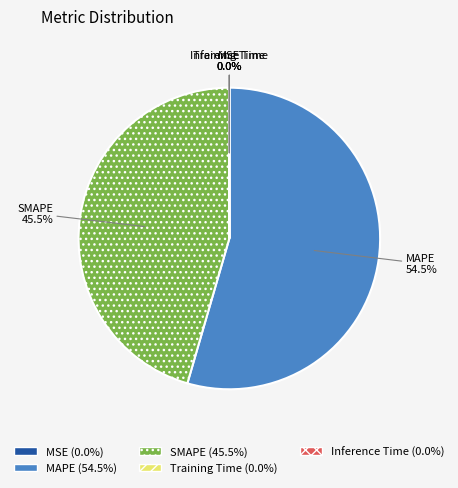

What is the largest slice in the pie chart?

MAPE